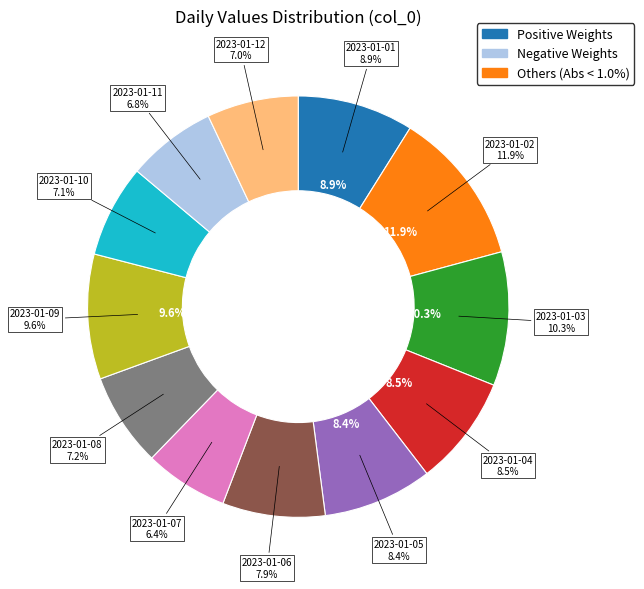

Rank the categories by value from lowest to highest.

2023-01-07, 2023-01-11, 2023-01-12, 2023-01-10, 2023-01-08, 2023-01-06, 2023-01-05, 2023-01-04, 2023-01-01, 2023-01-09, 2023-01-03, 2023-01-02